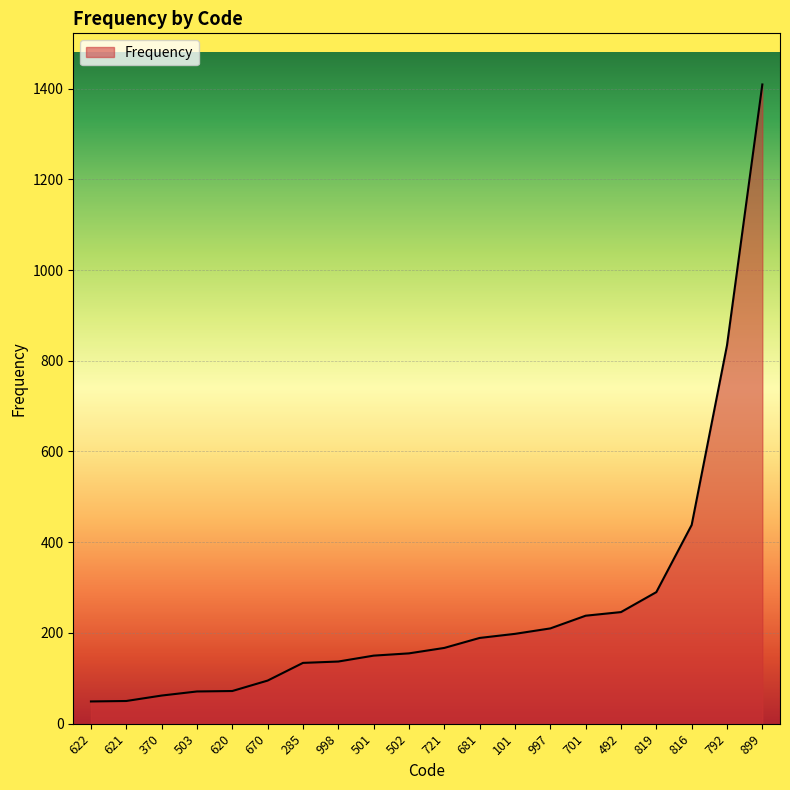

Approximately how many times larger is the value at 681 compared to 285?

1.4